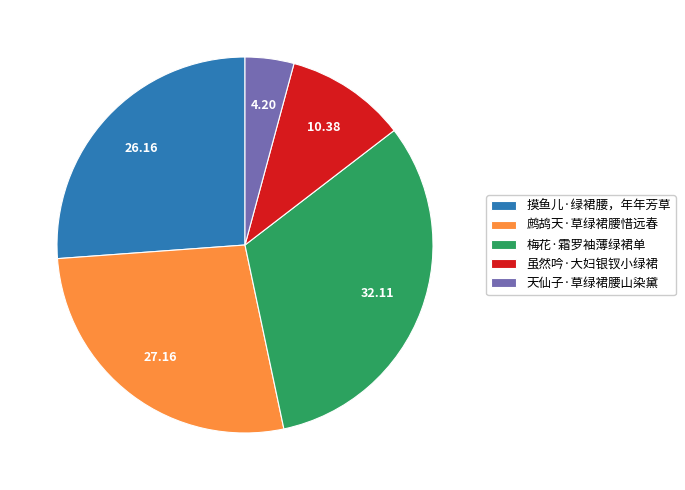

Do 鹧鸪天·草绿裙腰惜远春 and 梅花·霜罗袖薄绿裙单 together represent more than half of the pie?

Yes